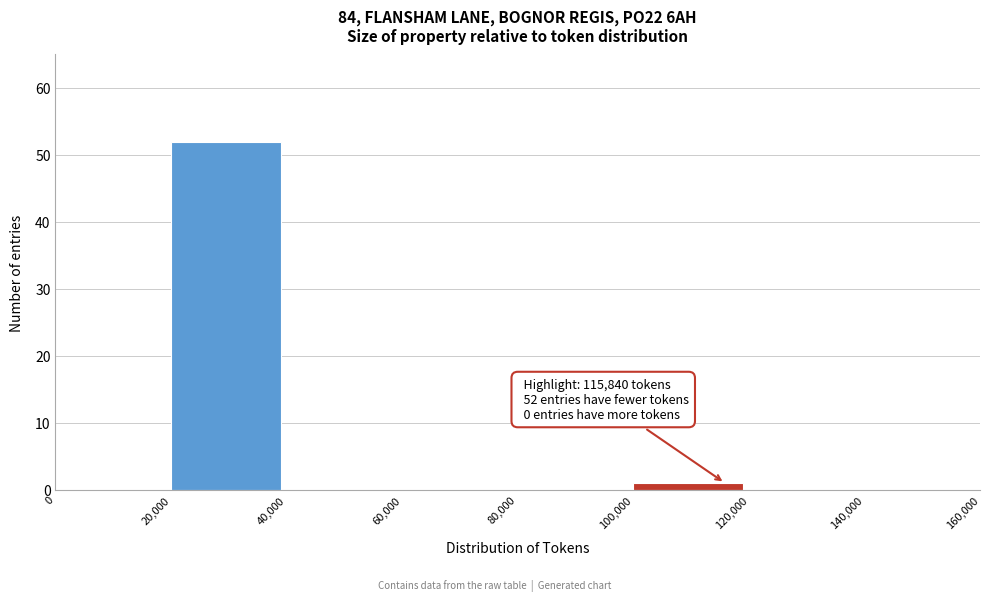

Which range on the x-axis has the tallest bar?

20,000 to 40,000